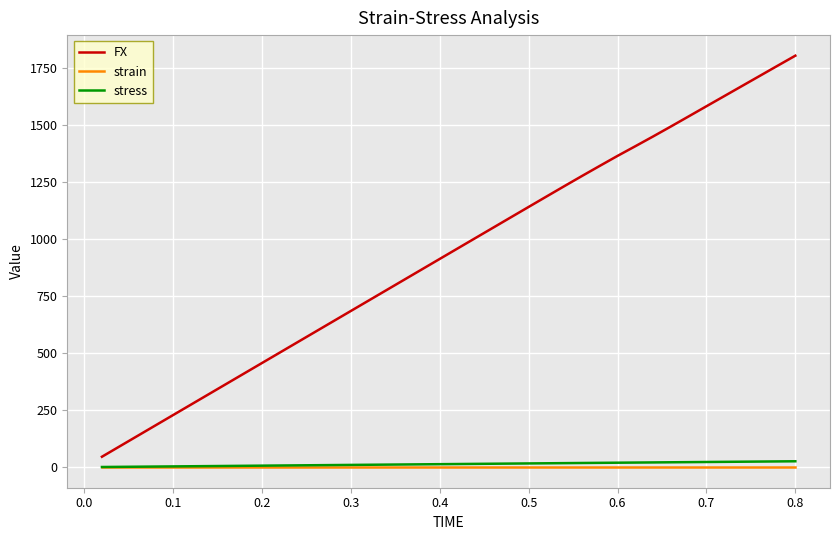

Which series has the largest range (max minus min)?

FX